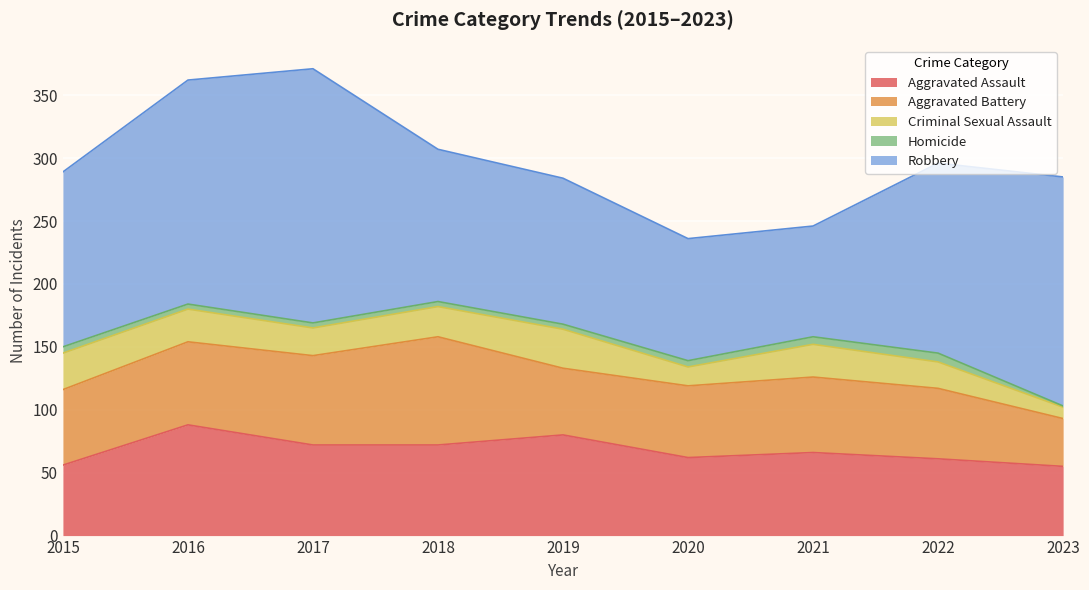

True or false: Homicide has more than 2 interior local peaks.

False